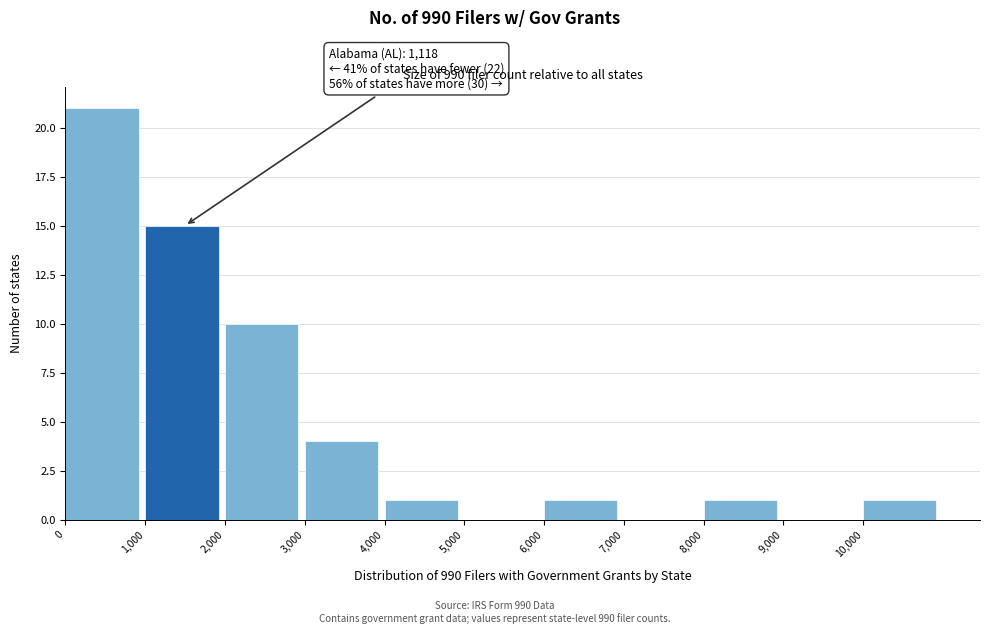

Over which range of the x-axis is the bar tallest?

0 to 1000